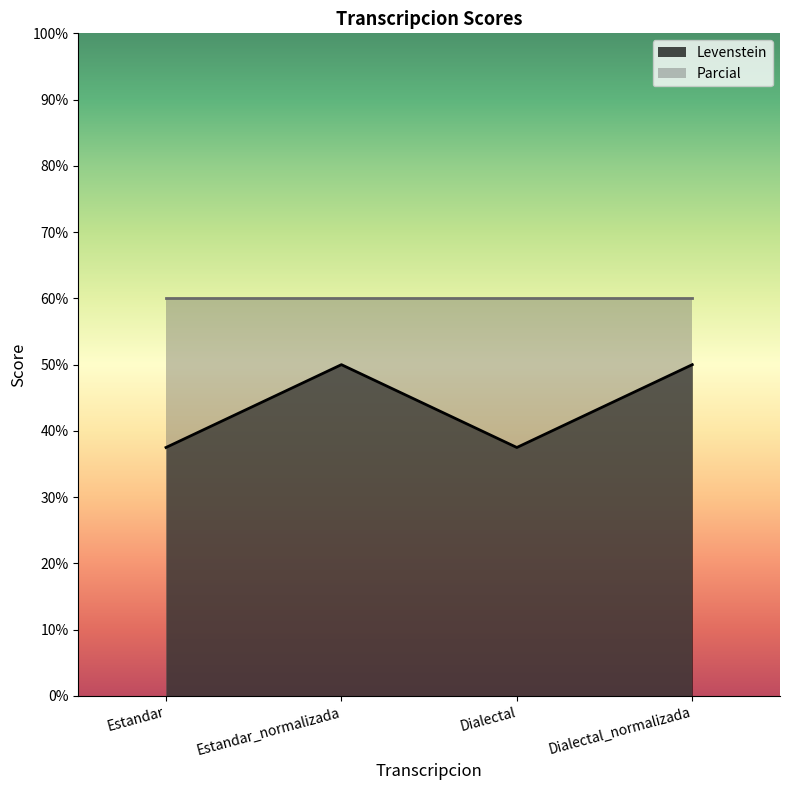

Is it true that the value at Estandar_normalizada is 50.0?

True